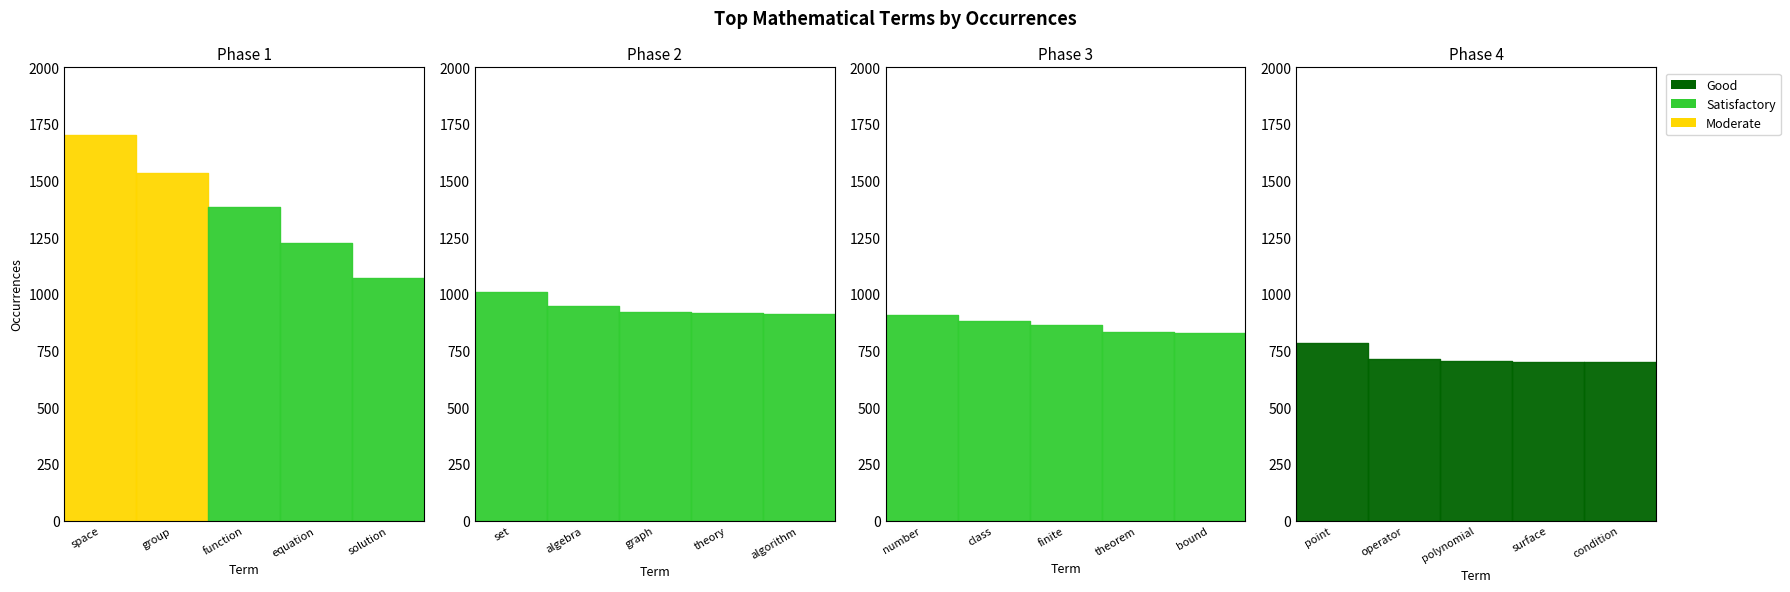

List the labels in order of value, smallest first.

condition, surface, polynomial, operator, point, bound, theorem, finite, class, number, algorithm, theory, graph, algebra, set, solution, equation, function, group, space